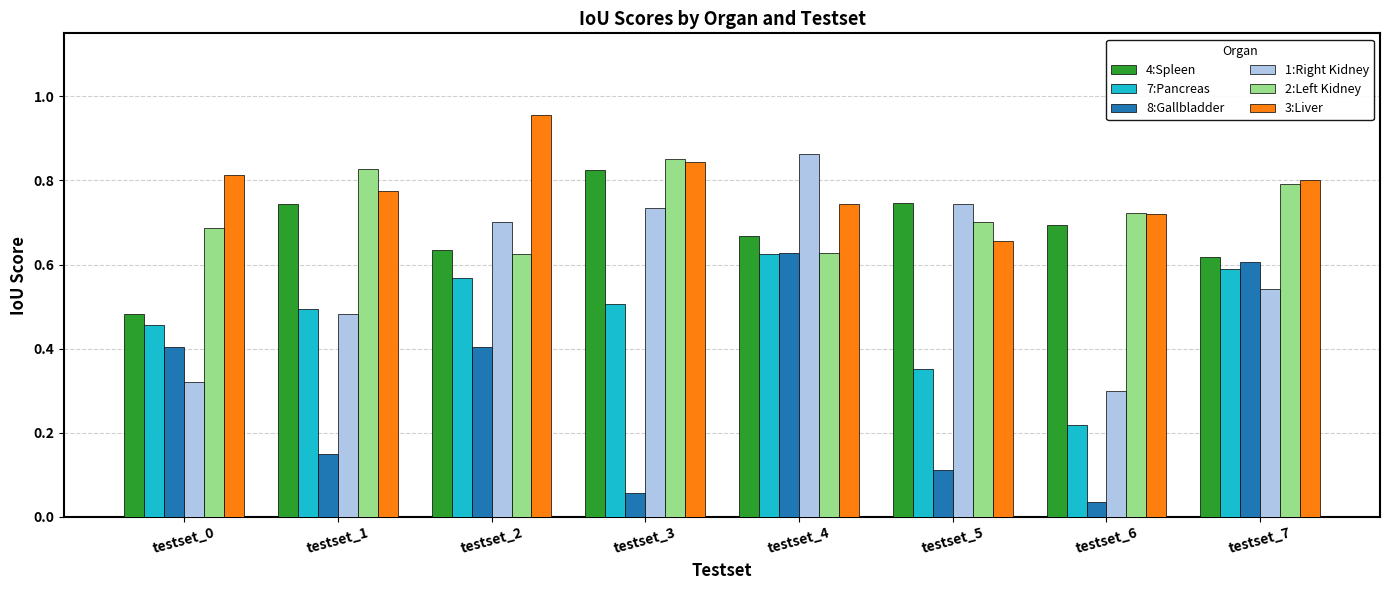

Which series has the widest spread of values?

8:Gallbladder